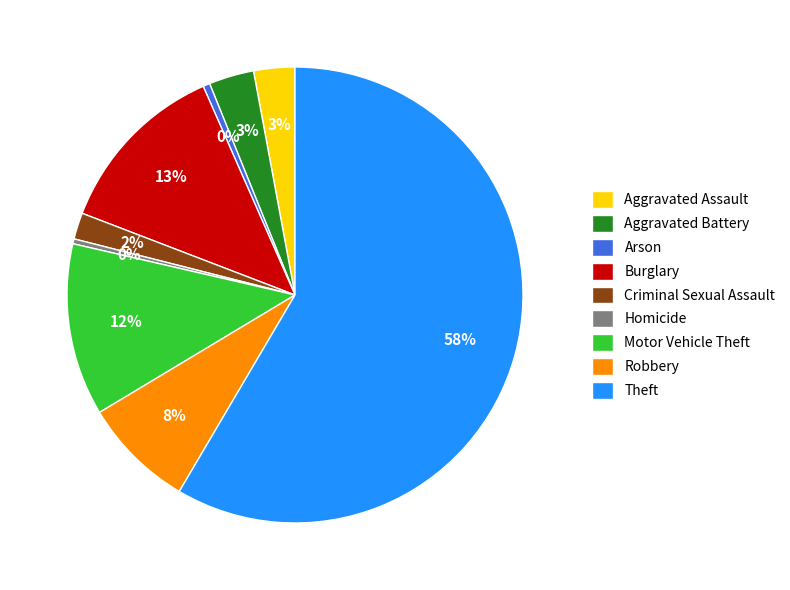

Between Robbery and Theft, which is larger?

Theft